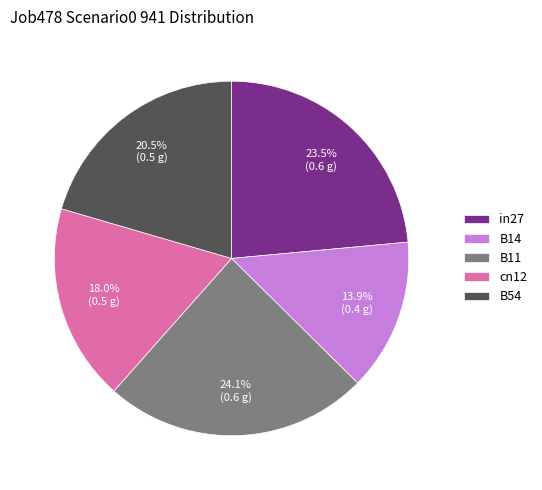

Is there a majority slice in this chart?

No